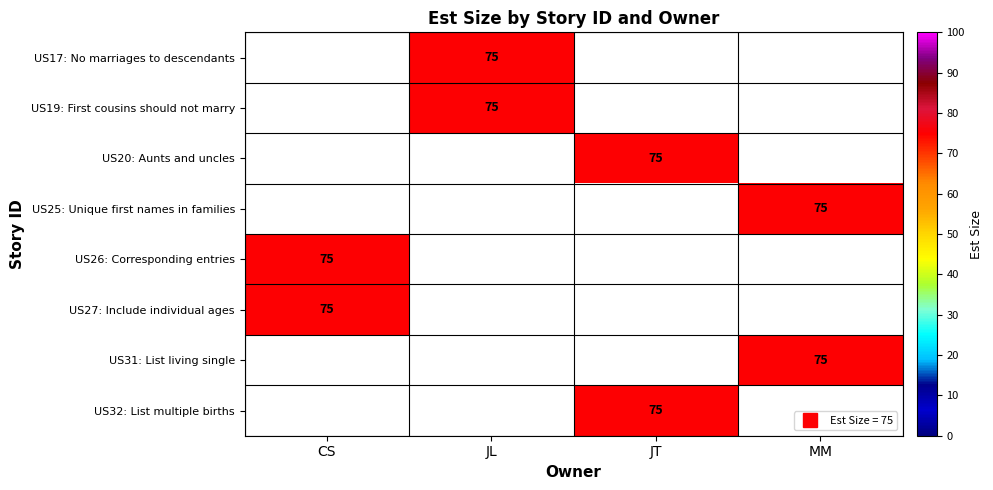

How many values in US31: List living single are above zero?

1